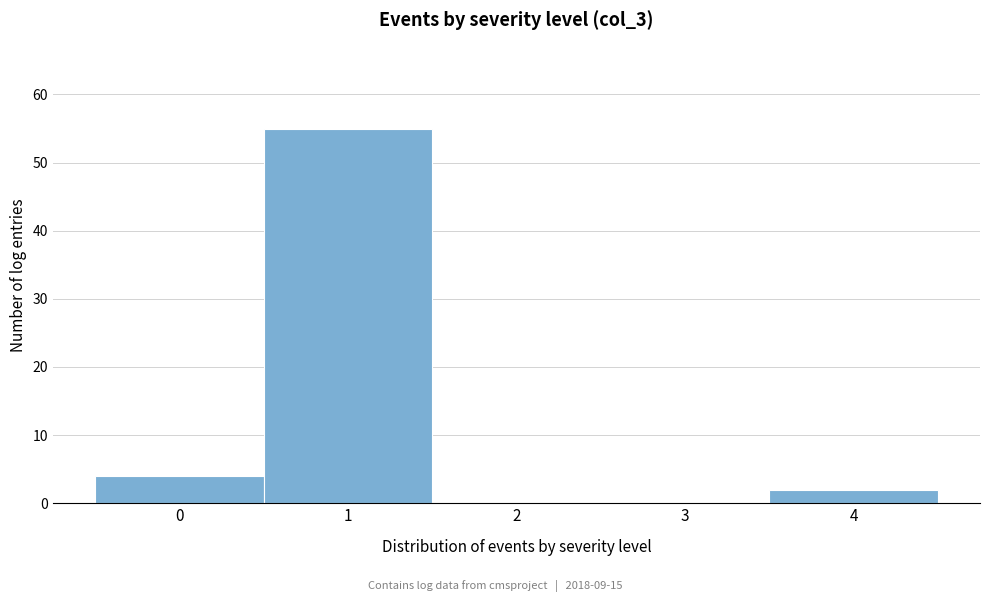

How tall is the bar that spans 3.5 to 4.5 on the x-axis? The values are not printed on the chart, so give them approximately, as read against the axis.

2